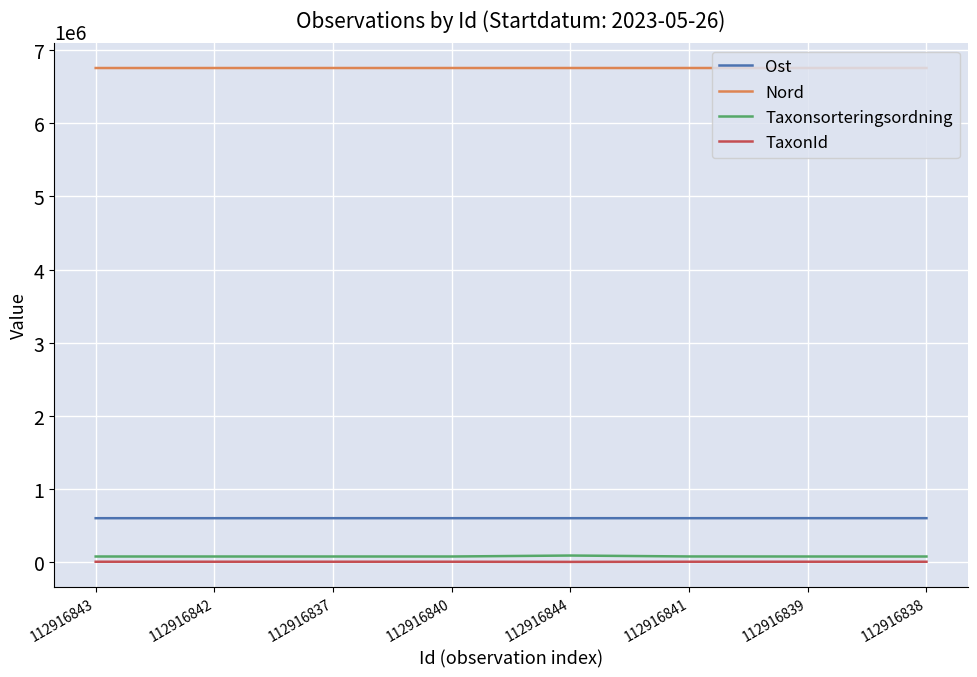

Is it true that Nord equals 6755050 at 112916841?

True